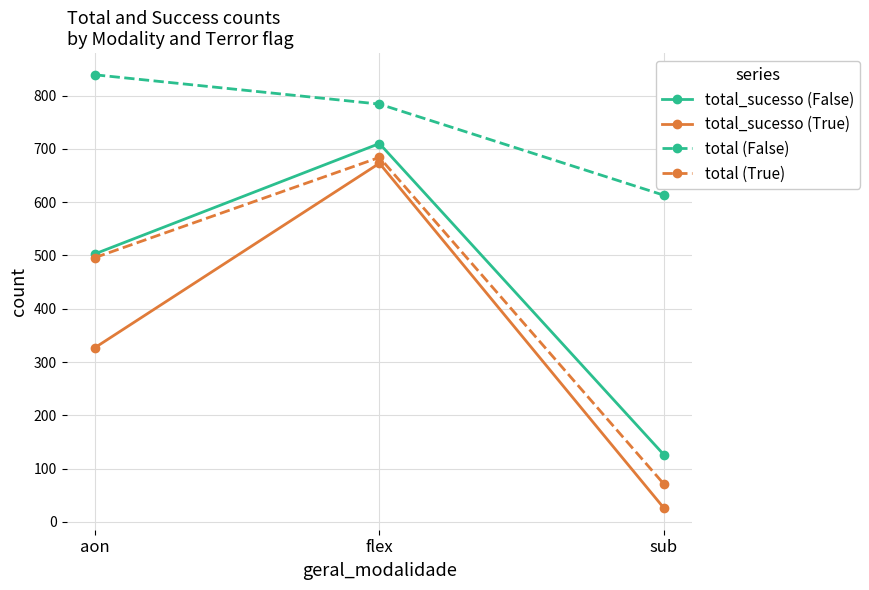

Is it true that total (True) equals 107 at sub?

False